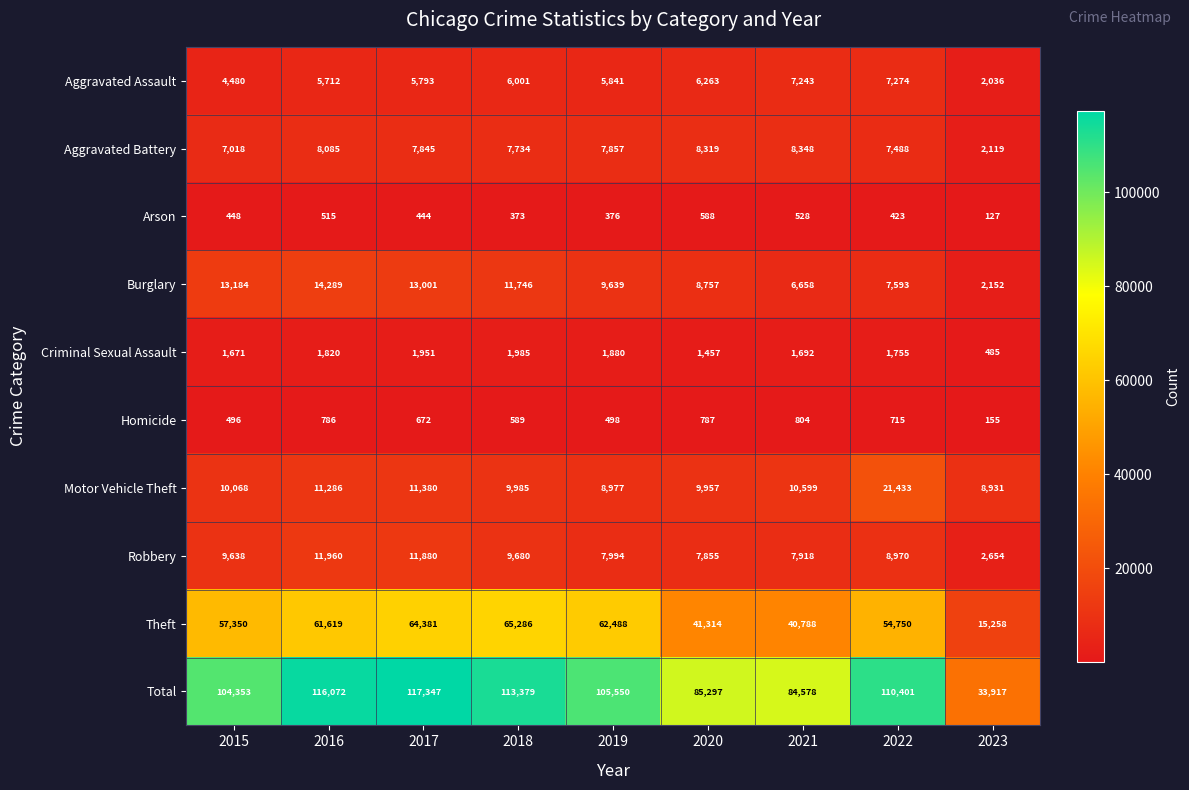

Which label corresponds to the largest value in the chart?

2017